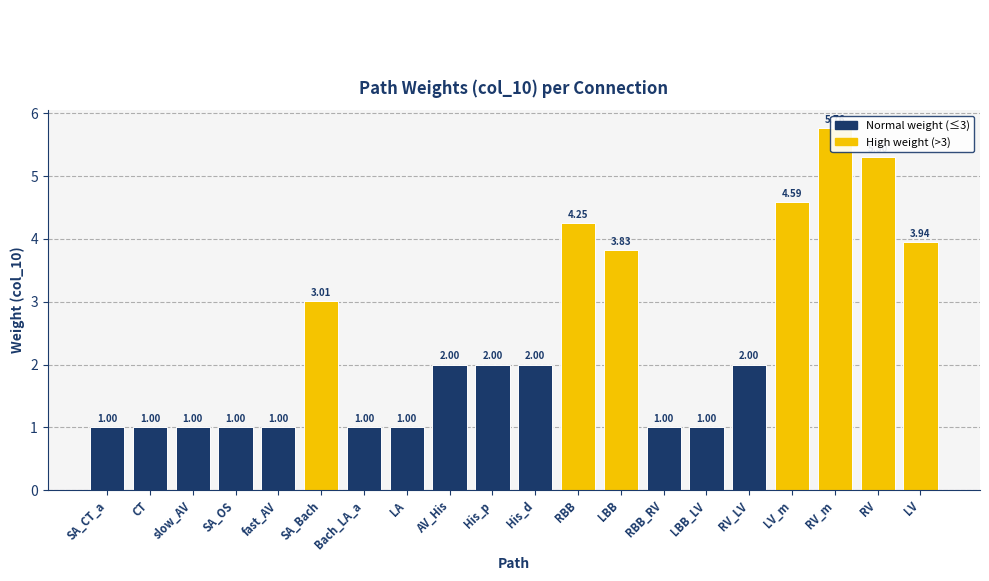

List the labels in order of value, largest first.

RV_m, RV, LV_m, RBB, LV, LBB, SA_Bach, AV_His, His_p, His_d, RV_LV, SA_CT_a, CT, slow_AV, SA_OS, fast_AV, Bach_LA_a, LA, RBB_RV, LBB_LV